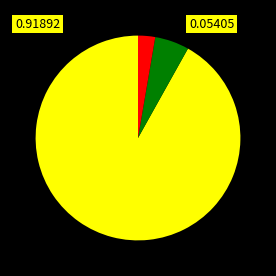

Does any single category account for the majority?

Yes